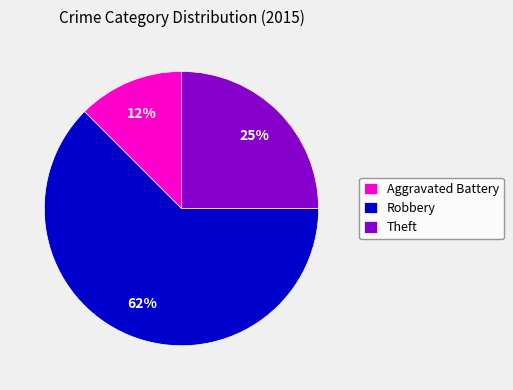

How many slices are in this pie chart?

3